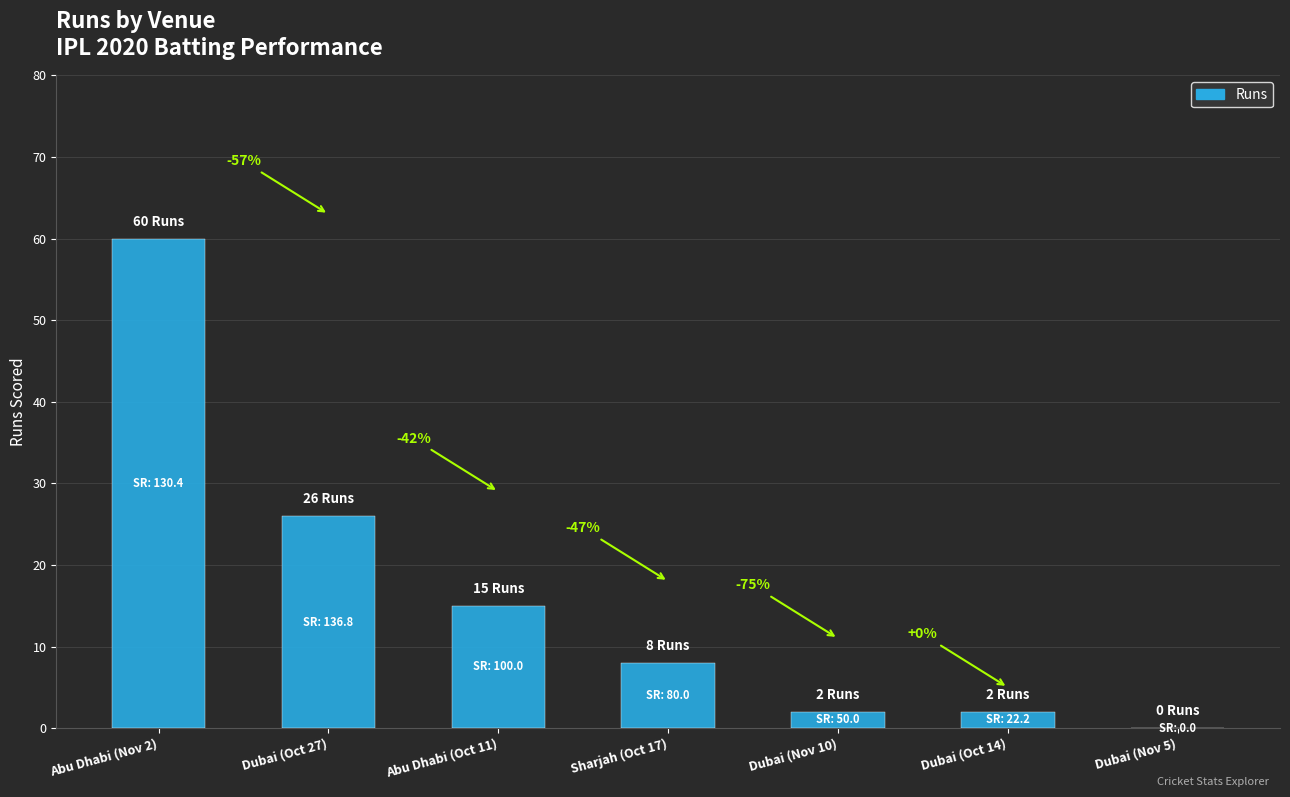

List the labels in order of value, largest first.

Abu Dhabi (Nov 2), Dubai (Oct 27), Abu Dhabi (Oct 11), Sharjah (Oct 17), Dubai (Nov 10), Dubai (Oct 14), Dubai (Nov 5)